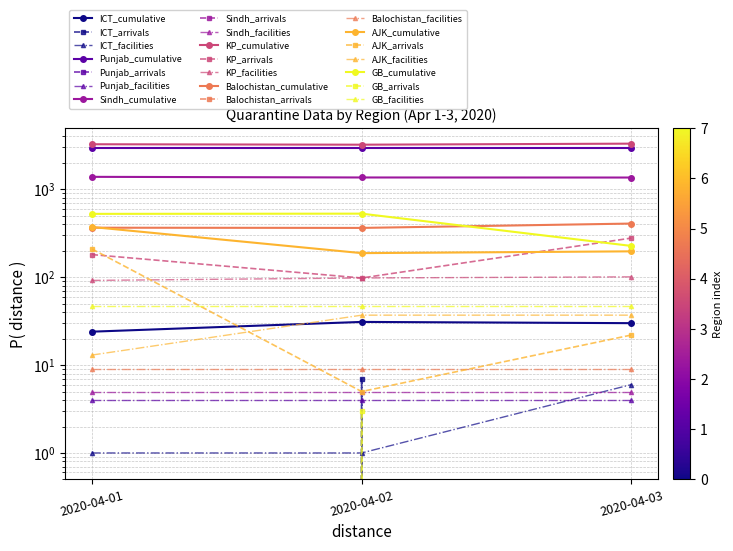

True or false: ICT has a value of 13 at 2020-04-03.

False